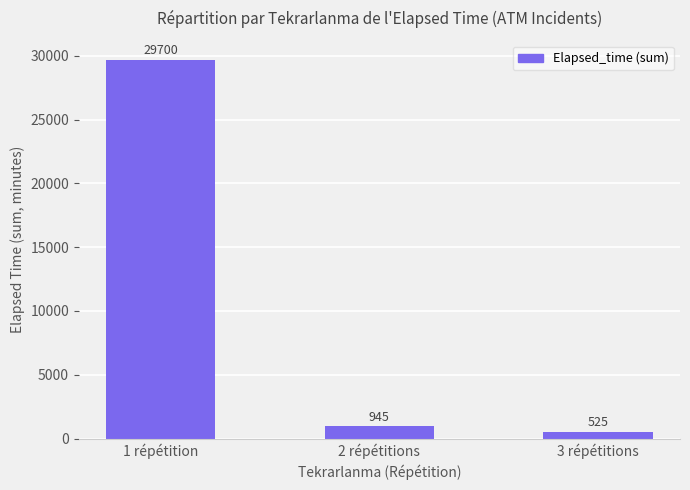

How many bars are there in total?

3